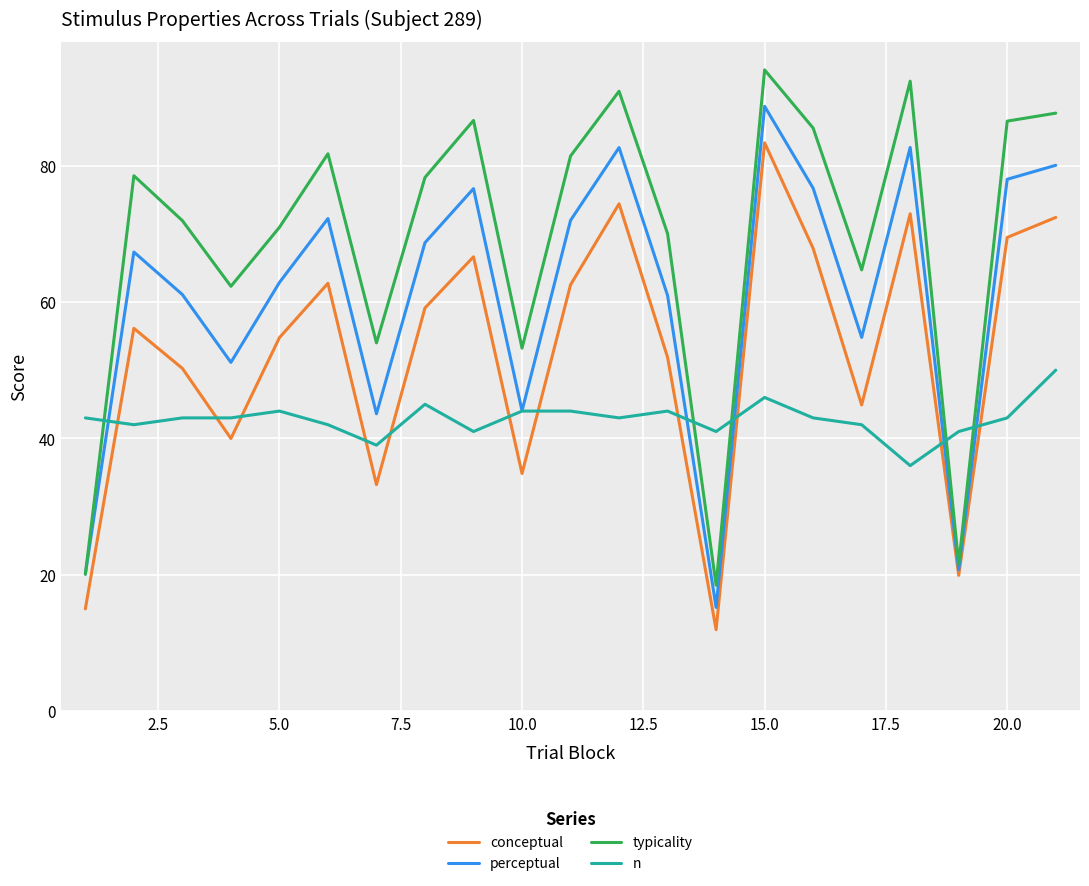

Rank the series by their maximum value, from lowest to highest.

n, conceptual, perceptual, typicality